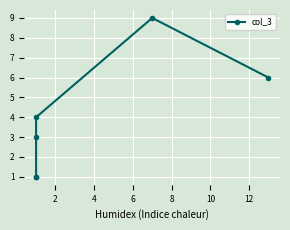

What is the value of the 3rd point from the left?

3